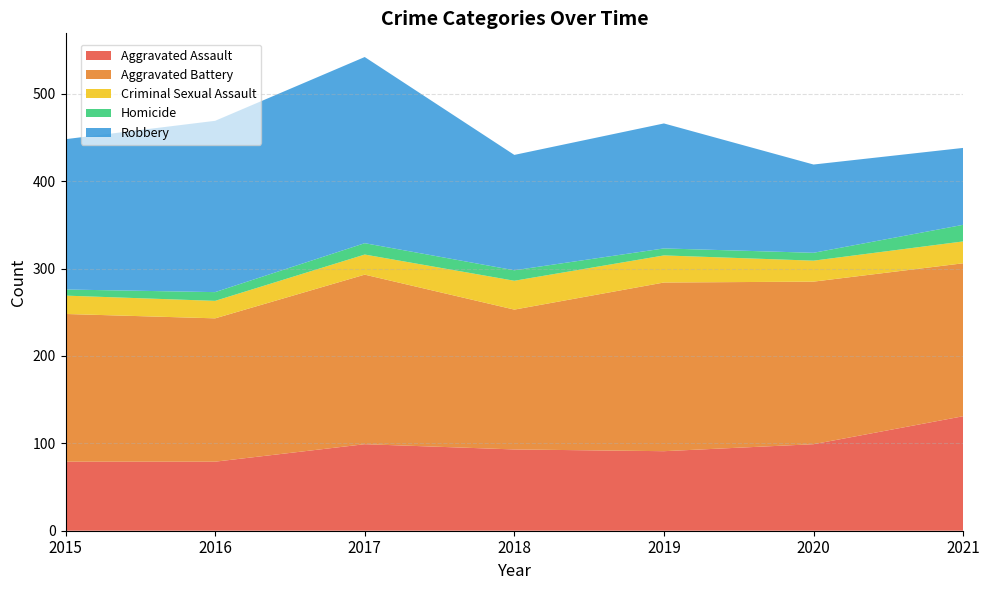

Reading right to left, extract all data points from this chart.

Aggravated Assault: 131	99	91	93	99	79	79
Aggravated Battery: 175	186	193	160	194	164	169
Criminal Sexual Assault: 25	24	31	33	23	20	21
Homicide: 19	9	8	12	13	10	7
Robbery: 88	101	143	132	213	196	172